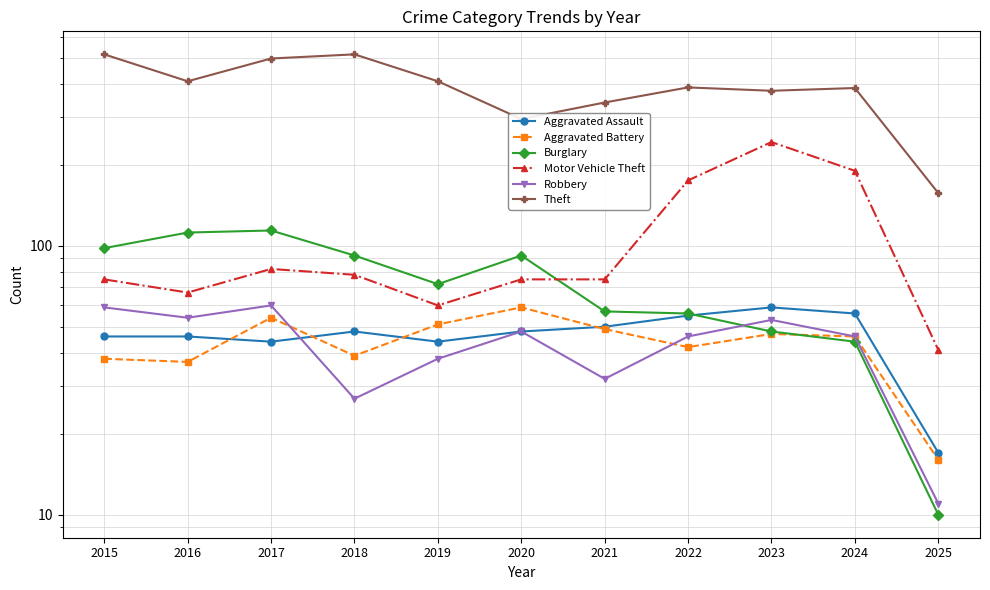

At which label is Burglary closest to 62?

2021